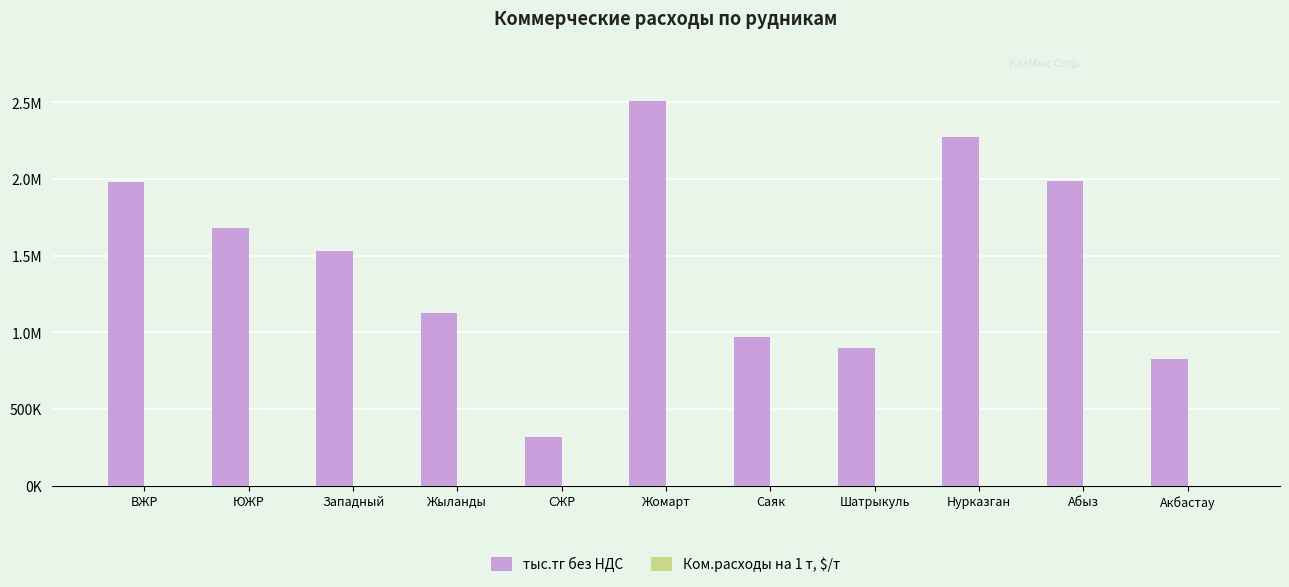

Does the chart contain stacked bars?

No